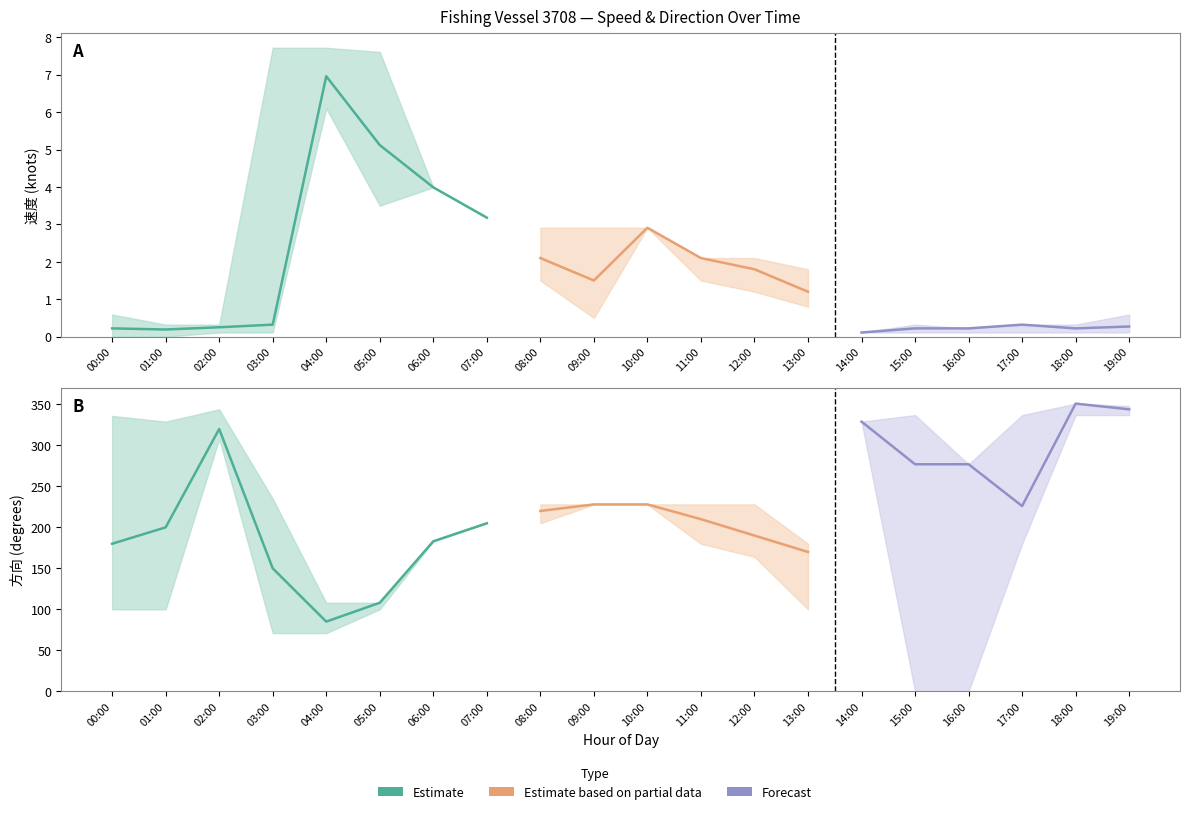

What is the value of the 方向_lower point at the 20th from the left?

337.0